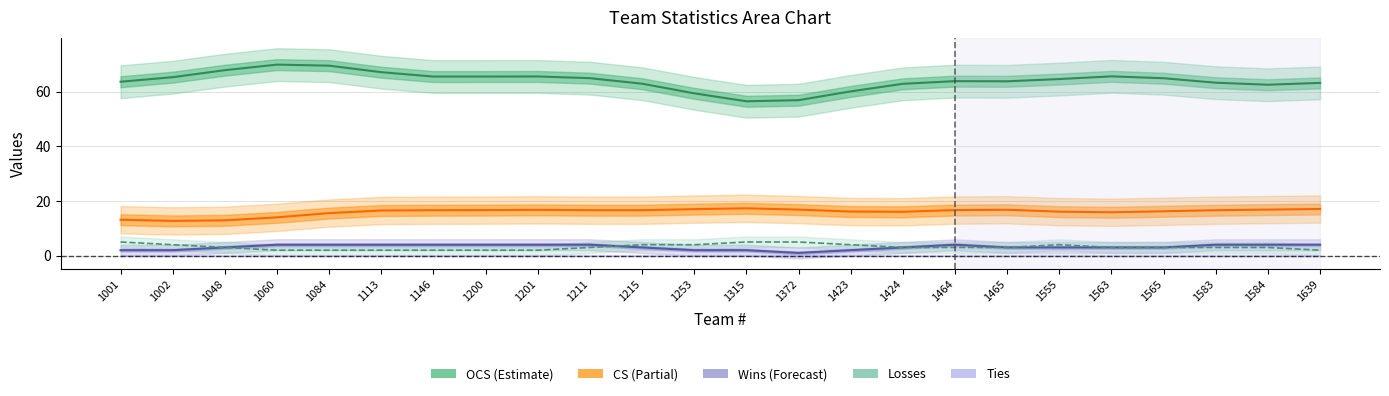

Which series has the widest spread of values?

OCS